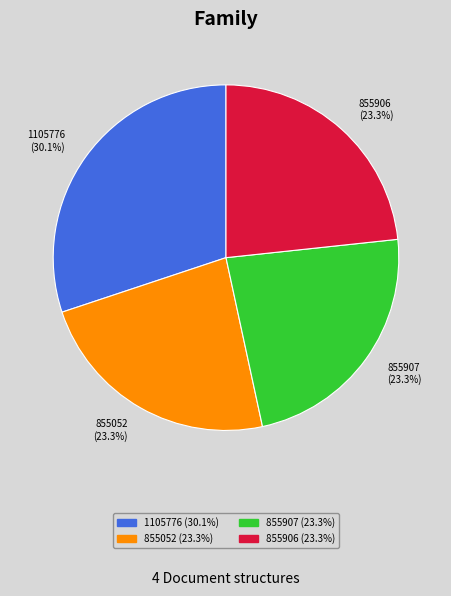

Does 1105776 represent more than half of the total?

No